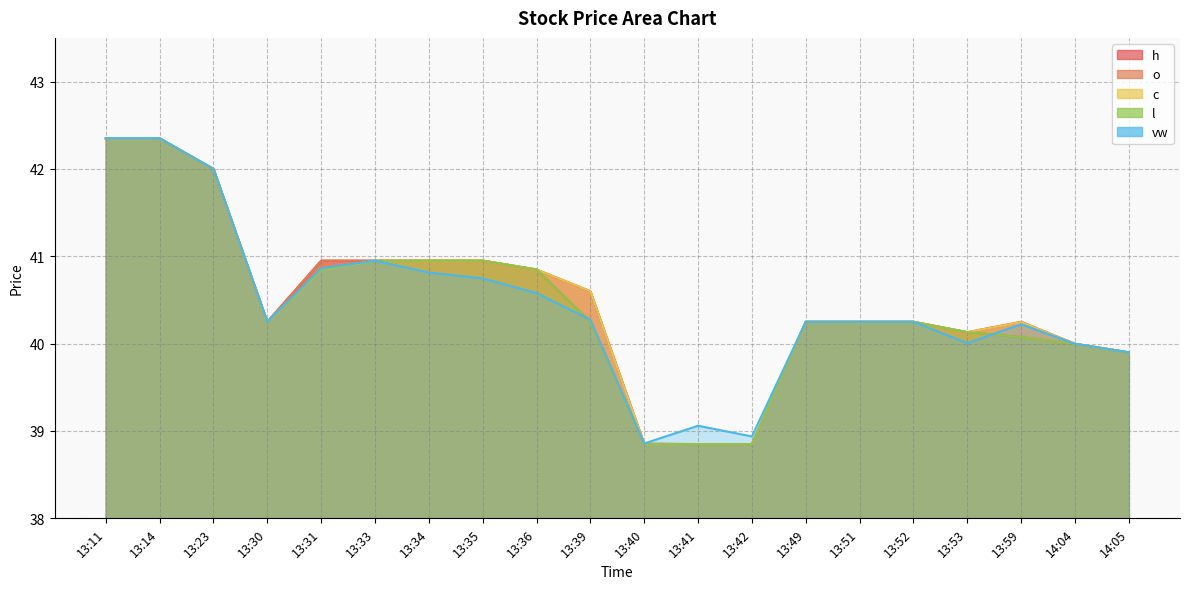

True or false: c has more than 0 points higher than both neighbors.

True